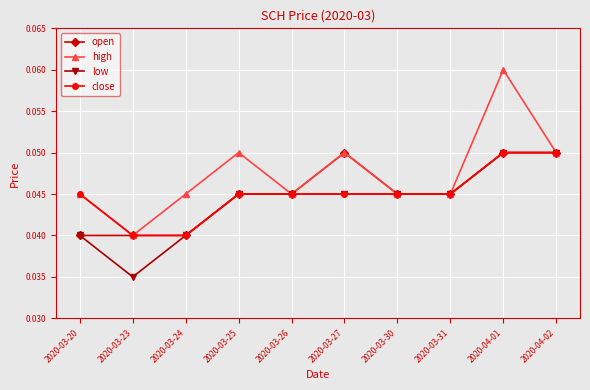

Where is the first local maximum for high?

2020-03-25